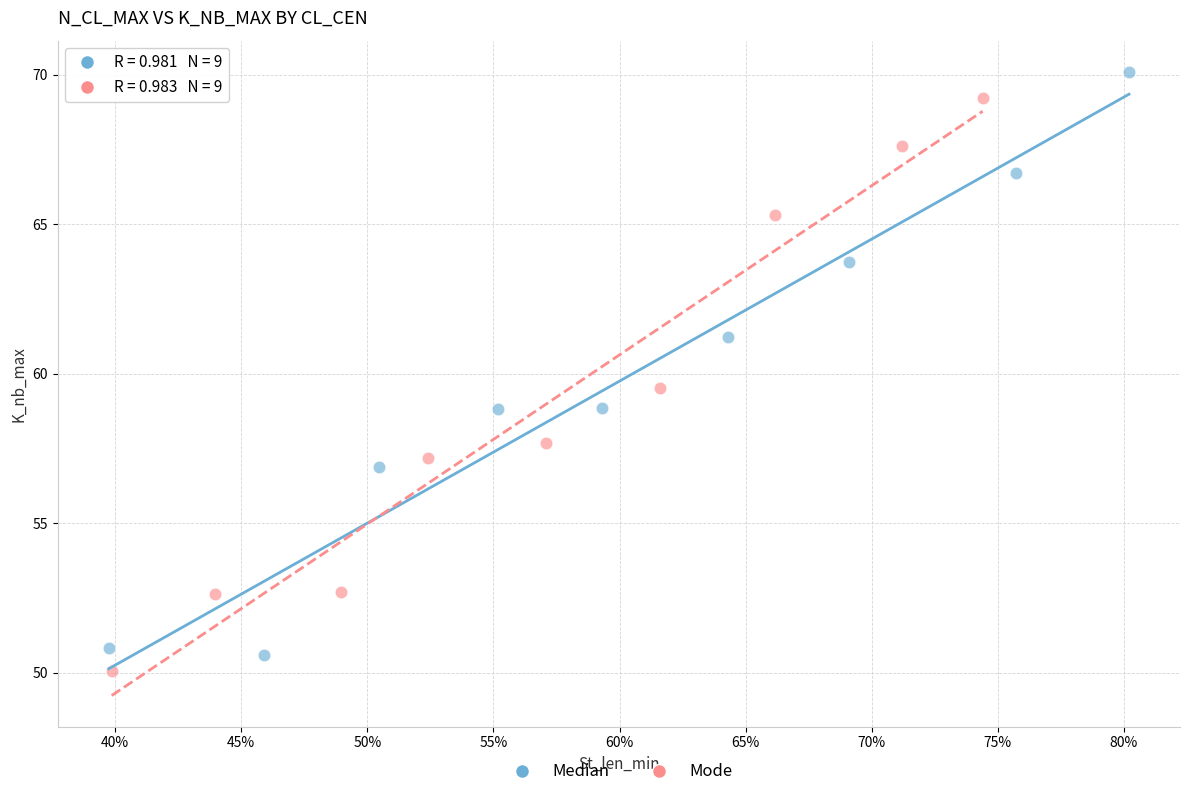

Which series has the largest Y range (max minus min)?

Median